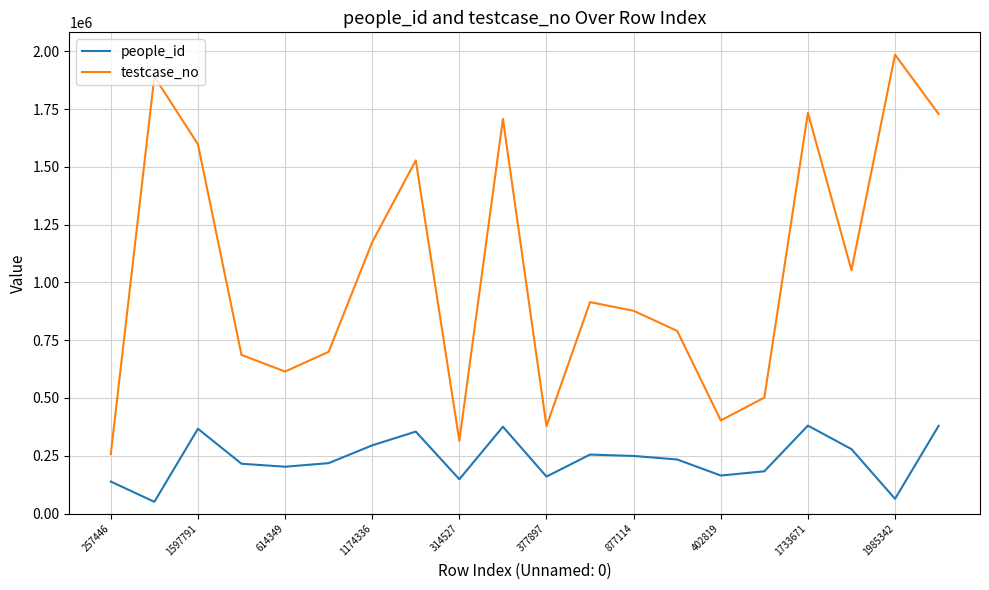

Which series has the largest total across all categories?

testcase_no